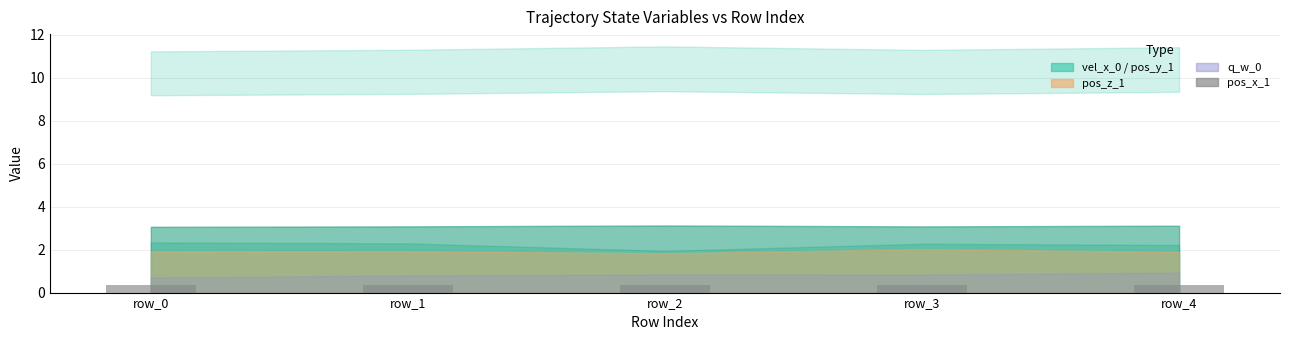

What is the minimum value shown in the chart?

0.3